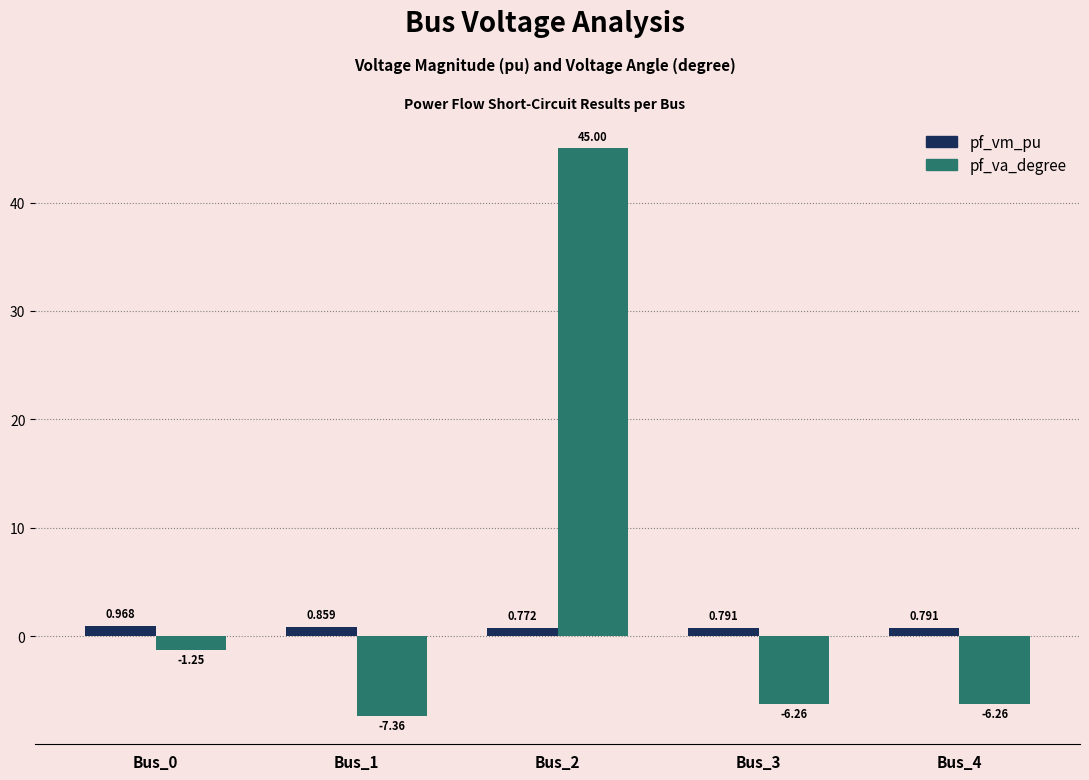

Which series has the largest range (max minus min)?

pf_va_degree